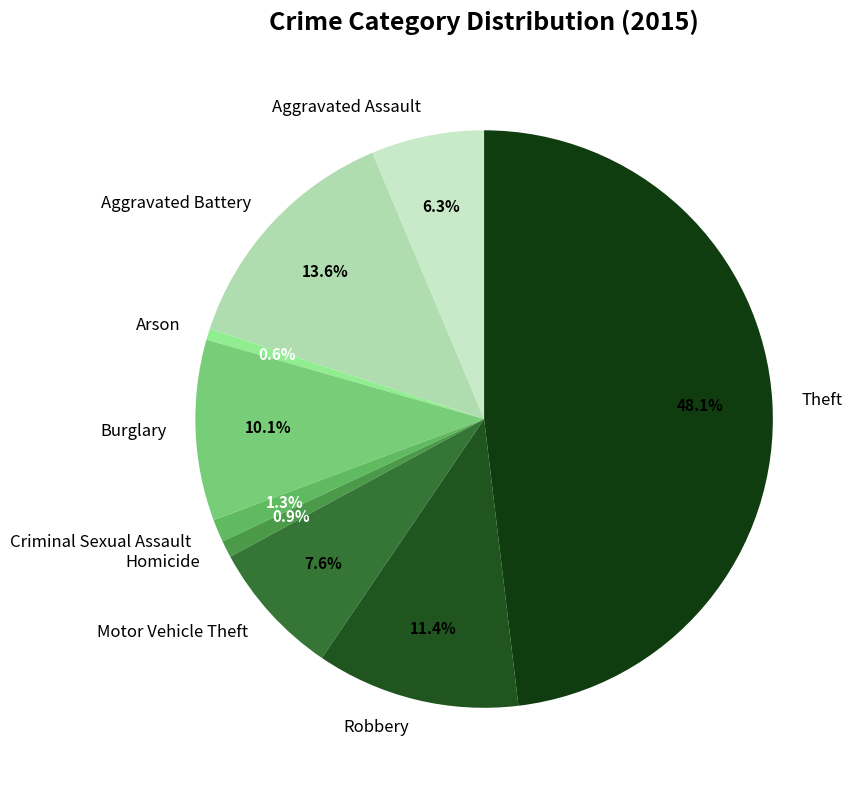

The Theft slice represents 40% of the pie. True or false?

False